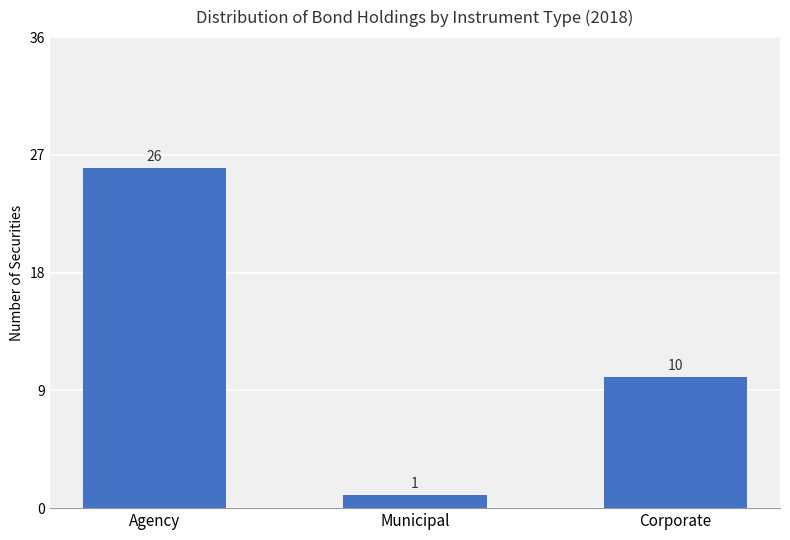

List the labels in order of value, largest first.

Agency, Corporate, Municipal